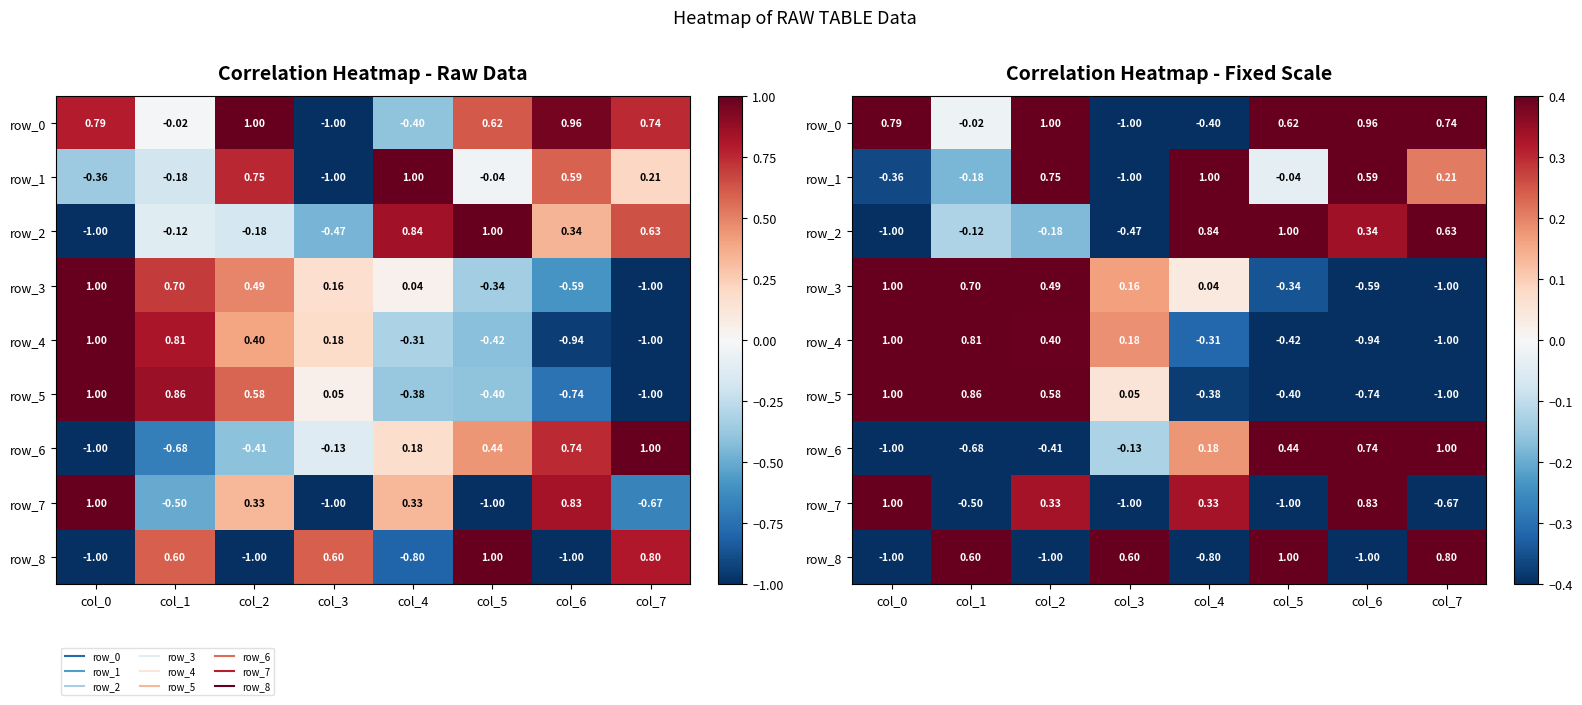

Reading left to right, transcribe all the data shown in this chart.

row_0: 0.8	-0.0	1.0	-1.0	-0.4	0.6	1.0	0.7
row_1: -0.4	-0.2	0.8	-1.0	1.0	-0.0	0.6	0.2
row_2: -1.0	-0.1	-0.2	-0.5	0.8	1.0	0.3	0.6
row_3: 1.0	0.7	0.5	0.2	0.0	-0.3	-0.6	-1.0
row_4: 1.0	0.8	0.4	0.2	-0.3	-0.4	-0.9	-1.0
row_5: 1.0	0.9	0.6	0.1	-0.4	-0.4	-0.7	-1.0
row_6: -1.0	-0.7	-0.4	-0.1	0.2	0.4	0.7	1.0
row_7: 1.0	-0.5	0.3	-1.0	0.3	-1.0	0.8	-0.7
row_8: -1.0	0.6	-1.0	0.6	-0.8	1.0	-1.0	0.8